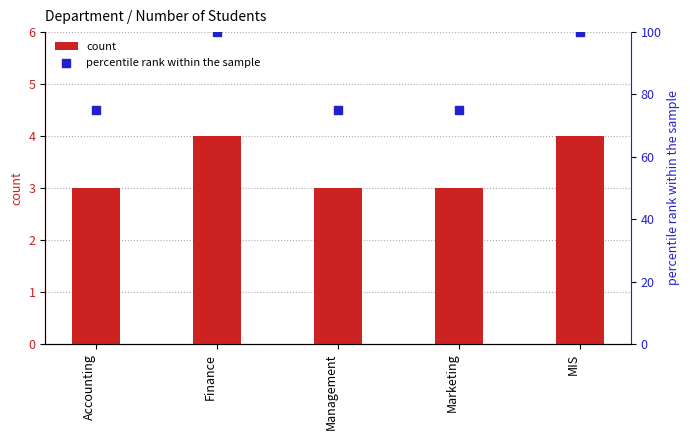

Which series reaches the minimum Y coordinate?

count